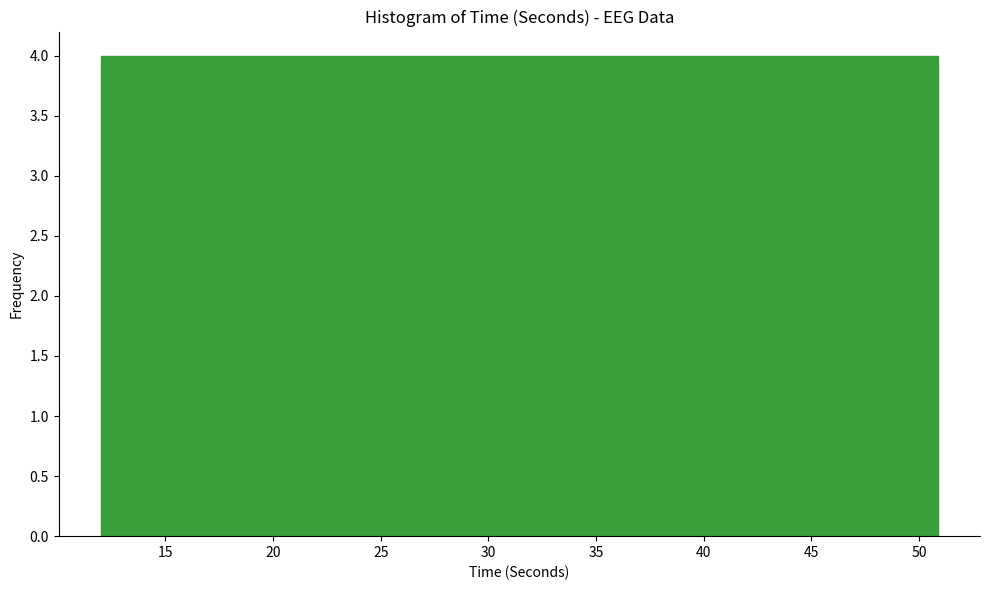

Reading left to right, transcribe this chart: for each bar, give the range it covers on the x-axis and its height. Neither the bar edges nor the heights are printed on the chart, so give them approximately, as read against the axes.

12.0 to 16.0: 4
16.0 to 20.0: 4
20.0 to 23.5: 4
23.5 to 27.5: 4
27.5 to 31.5: 4
31.5 to 35.5: 4
35.5 to 39.0: 4
39.0 to 43.0: 4
43.0 to 47.0: 4
47.0 to 51.0: 4